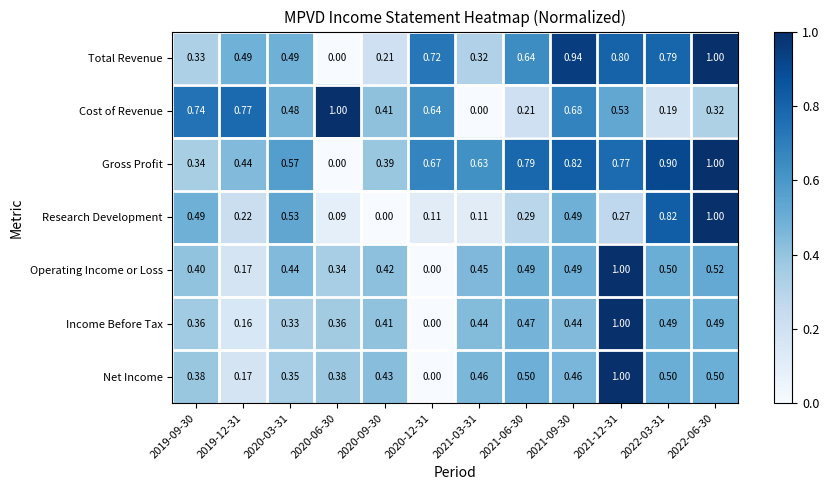

What is the greatest value displayed?

1.0